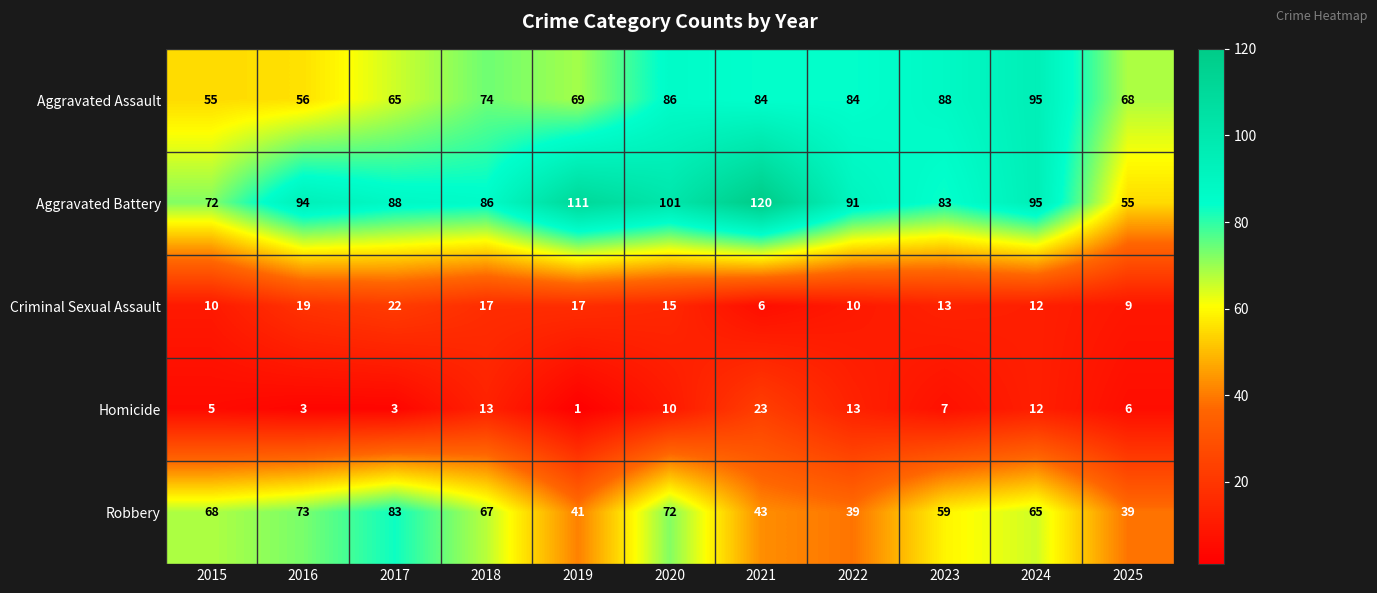

What is the average value of the Criminal Sexual Assault series?

14